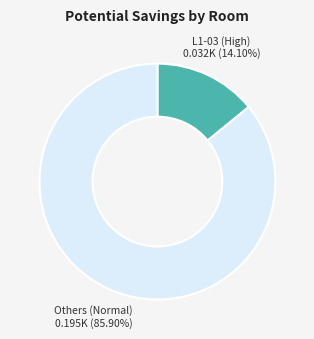

How many segments does this pie chart have?

2